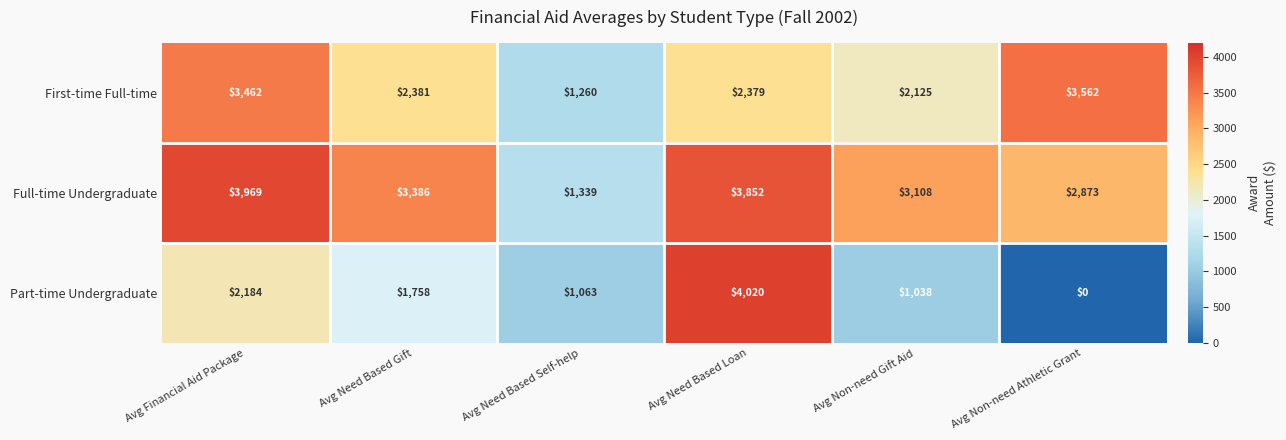

Which series has the largest range (max minus min)?

Part-time Undergraduate